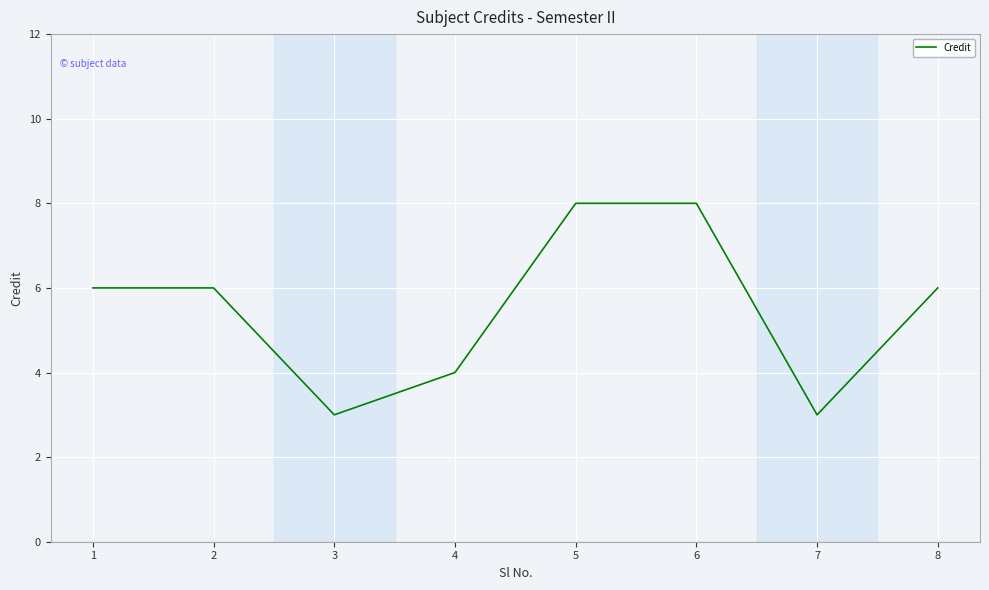

The chart shows a value of 4 at 5. True or false?

False